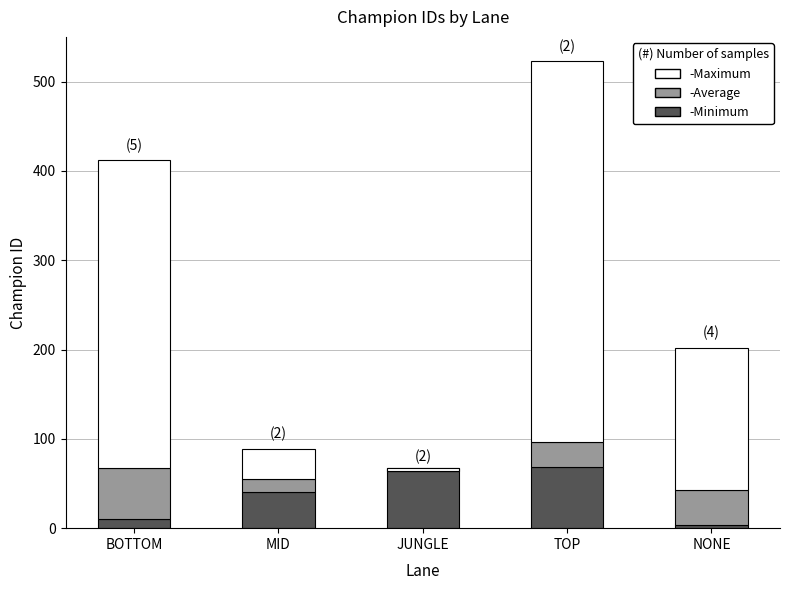

The Average series shows 14 at MID. True or false?

True